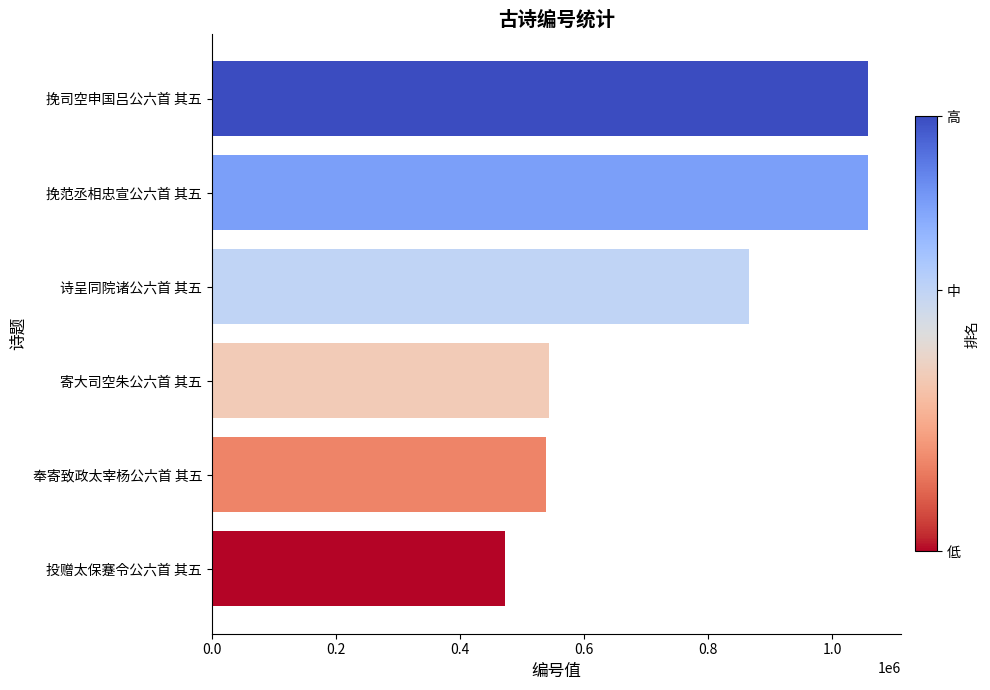

What is the change in value from 投赠太保蹇令公六首 其五 to 挽范丞相忠宣公六首 其五?

+585450